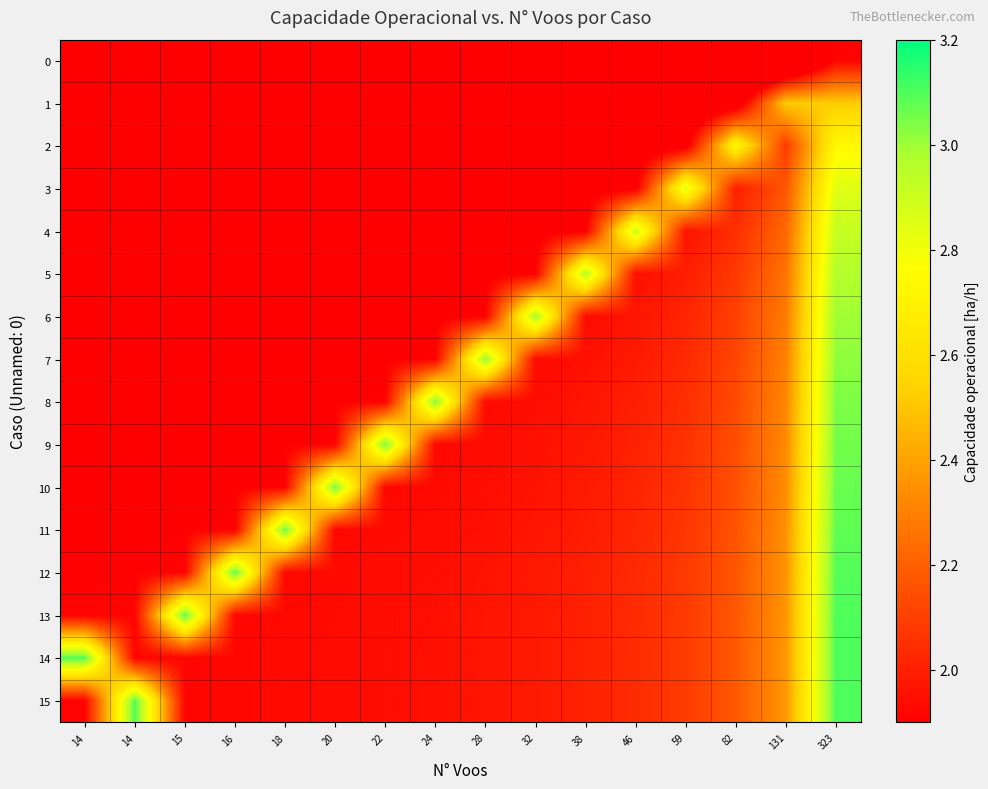

How many distinct data groups are displayed?

16